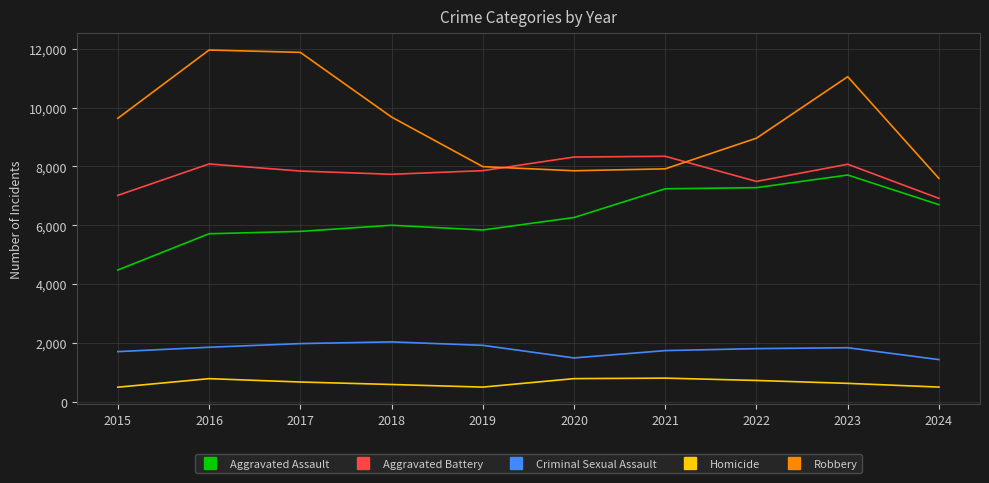

True or false: Aggravated Assault and Aggravated Battery intersect in this chart.

False